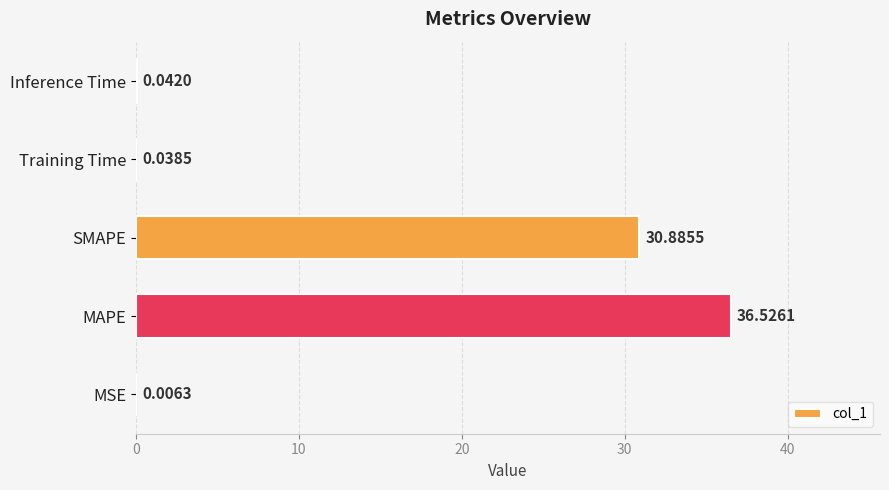

Which has a higher value, MAPE or SMAPE?

MAPE